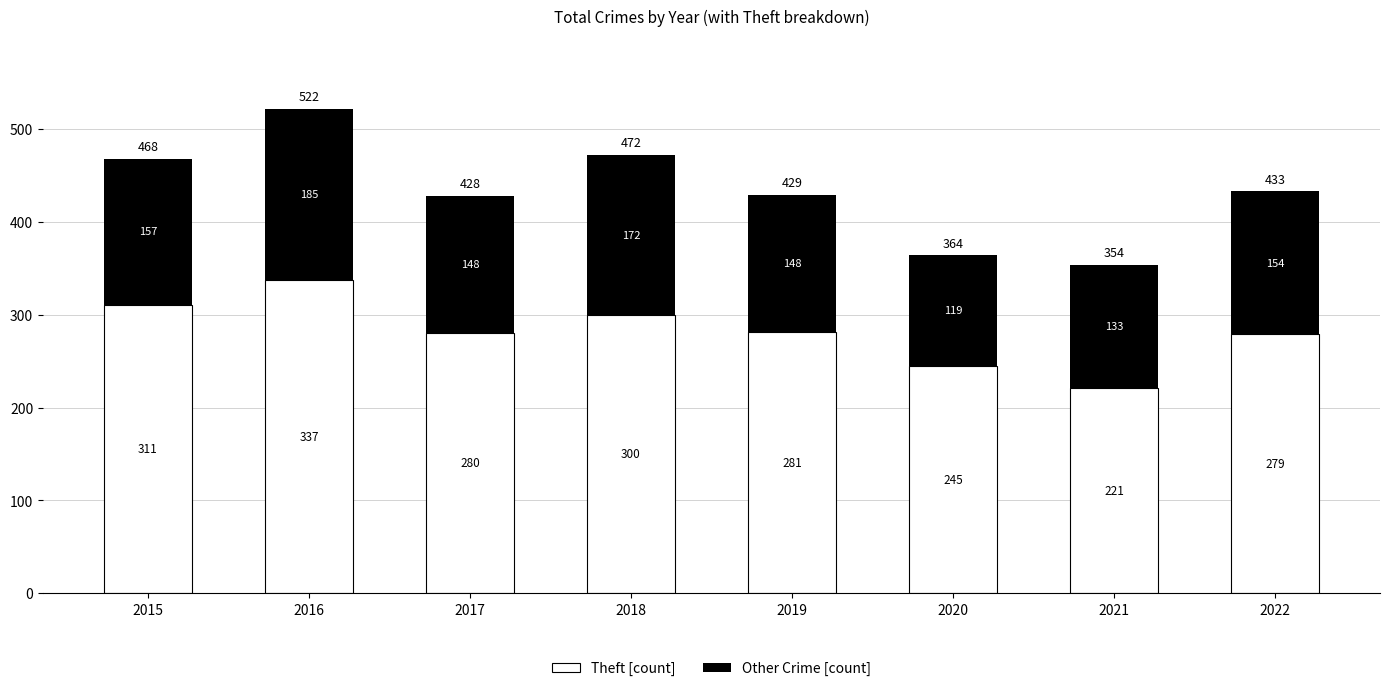

Read the Theft [count] value at 2016, to the nearest 10.

340